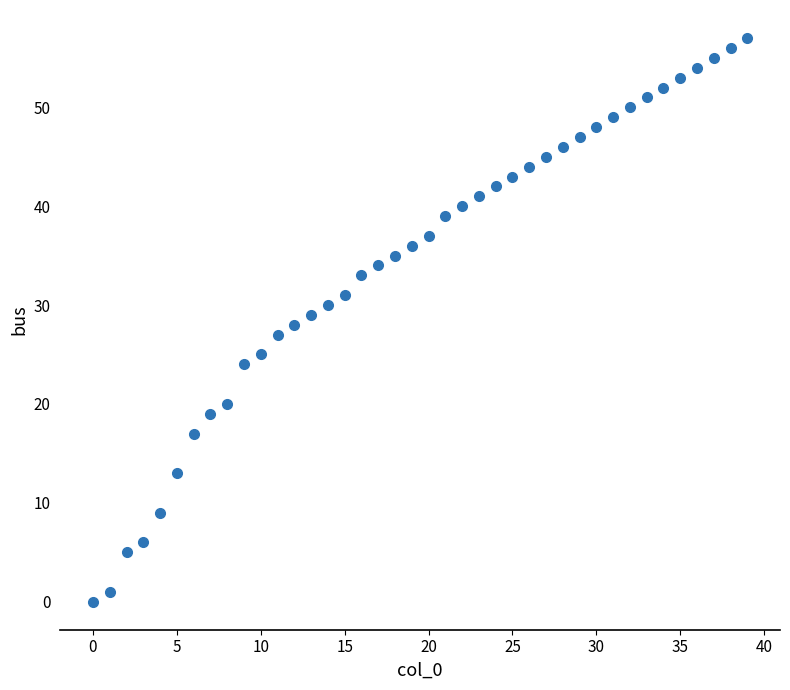

What is the range of Y values (max minus min)?

57